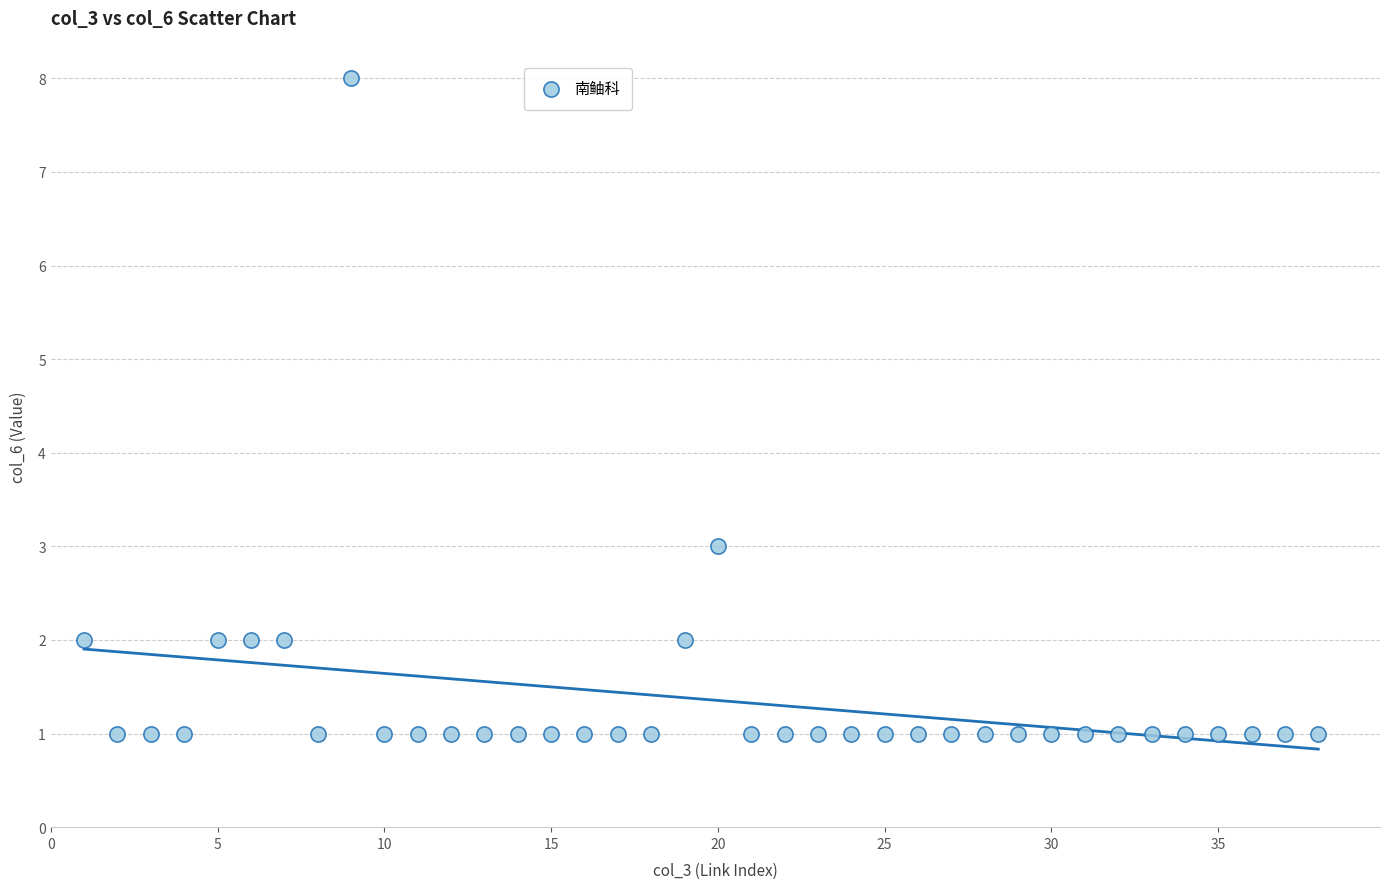

What Y value in the scatter plot is closest to 4?

3